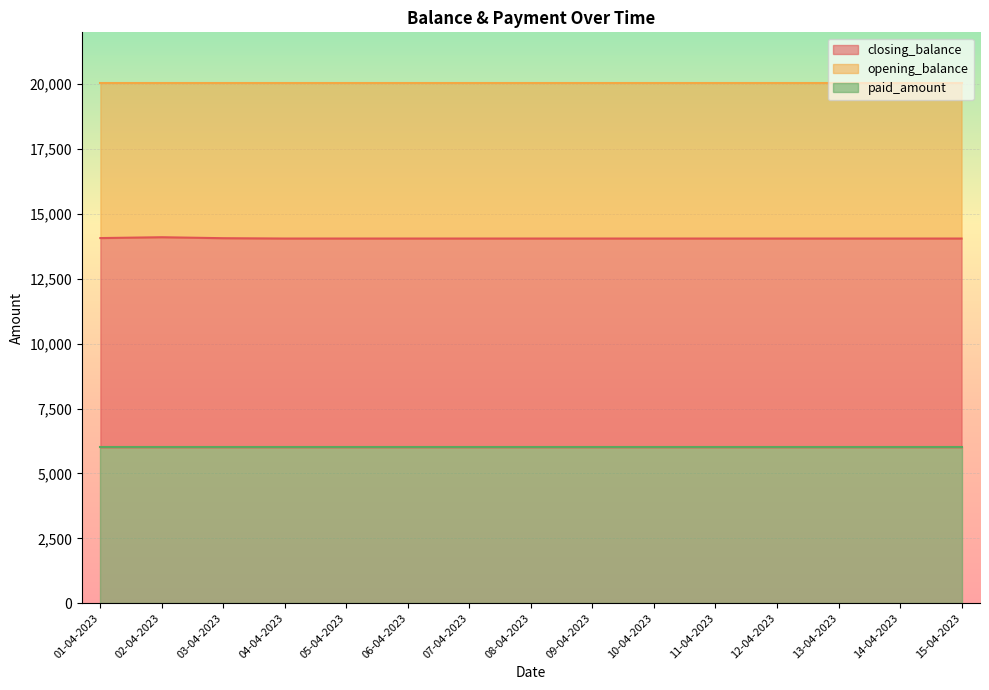

Rank the categories by closing_balance value from highest to lowest.

02-04-2023, 01-04-2023, 03-04-2023, 04-04-2023, 05-04-2023, 06-04-2023, 07-04-2023, 08-04-2023, 09-04-2023, 10-04-2023, 11-04-2023, 12-04-2023, 13-04-2023, 14-04-2023, 15-04-2023